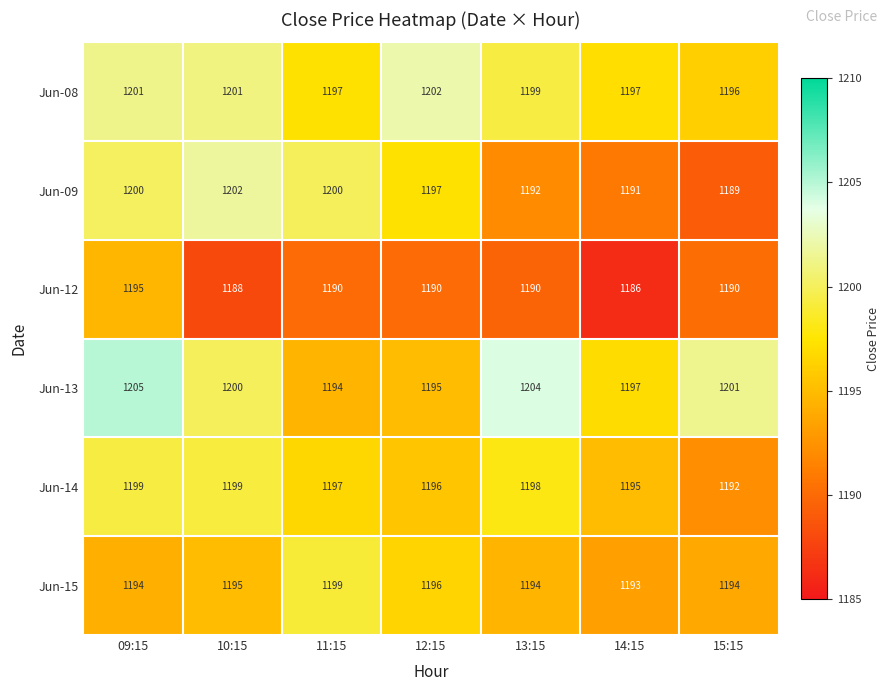

What is the difference between the maximum and second lowest values in the Jun-12 series?

7